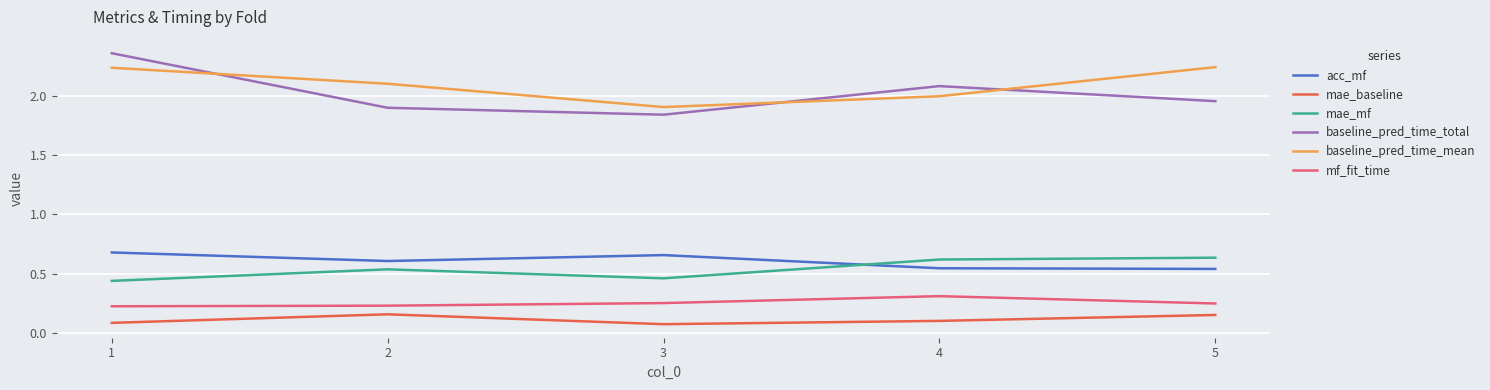

True or false: baseline_pred_time_mean has more than 1 interior local peaks.

False